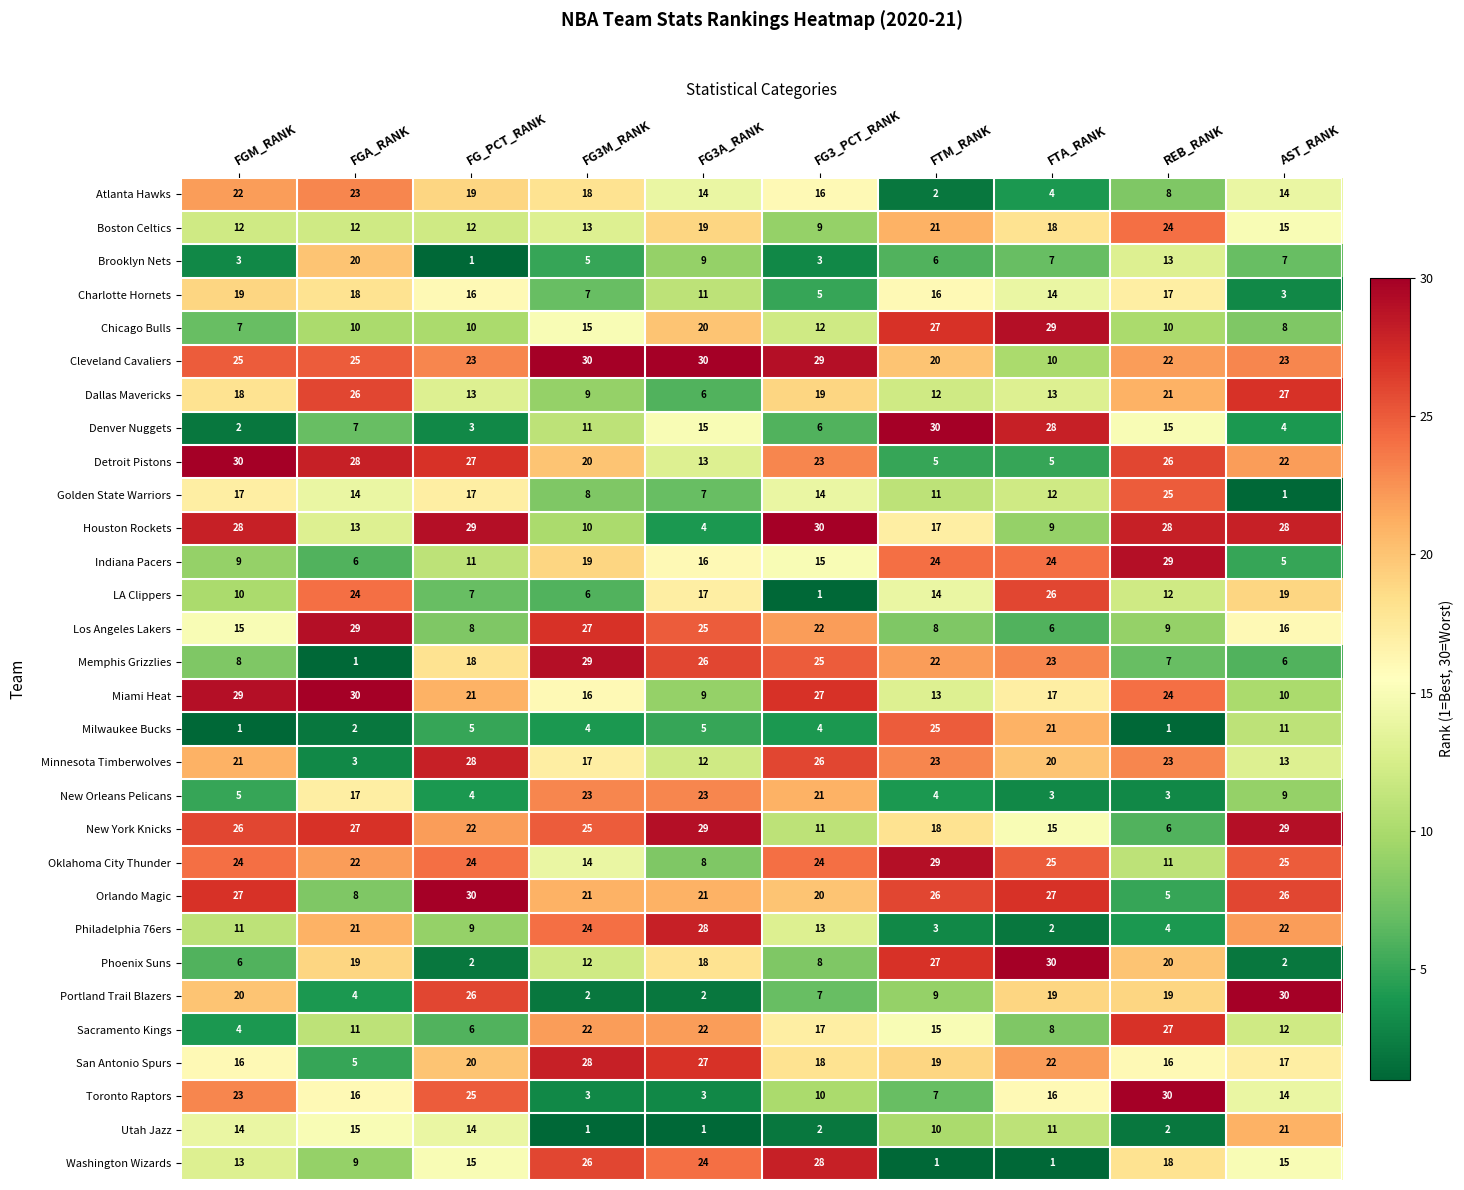

The Brooklyn Nets series shows 3 at AST_RANK. True or false?

False